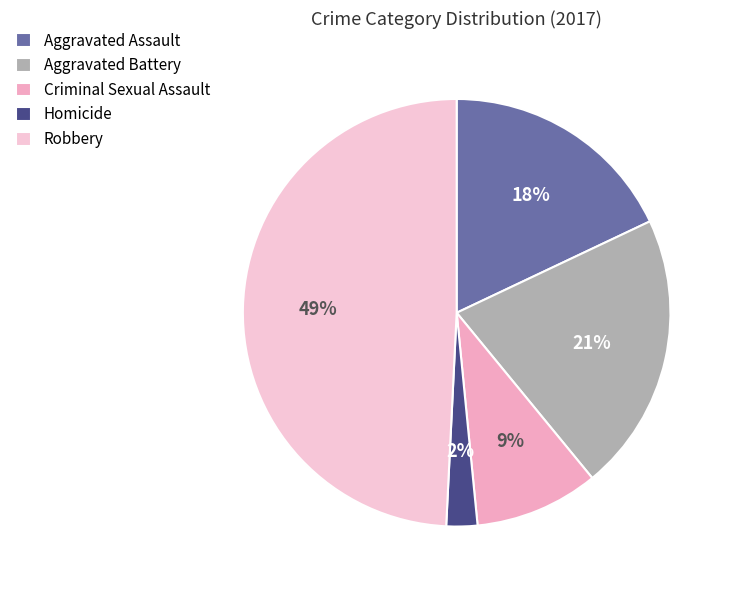

Rank the categories by value from highest to lowest.

Robbery, Aggravated Battery, Aggravated Assault, Criminal Sexual Assault, Homicide